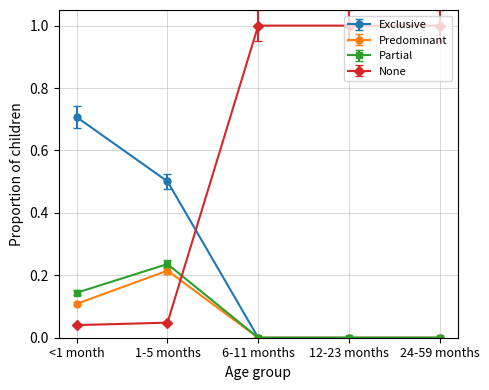

Where is the first local maximum for Predominant?

1-5 months